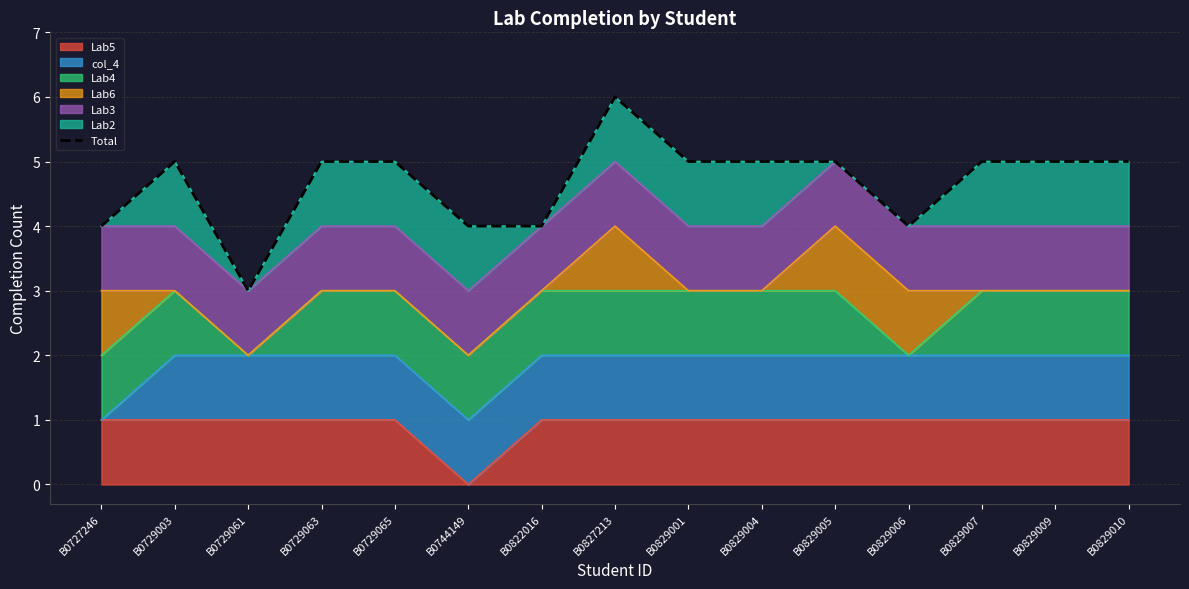

List the labels in order of value, smallest first.

B0729061, B0727246, B0744149, B0822016, B0829006, B0729003, B0729063, B0729065, B0829001, B0829004, B0829005, B0829007, B0829009, B0829010, B0827213